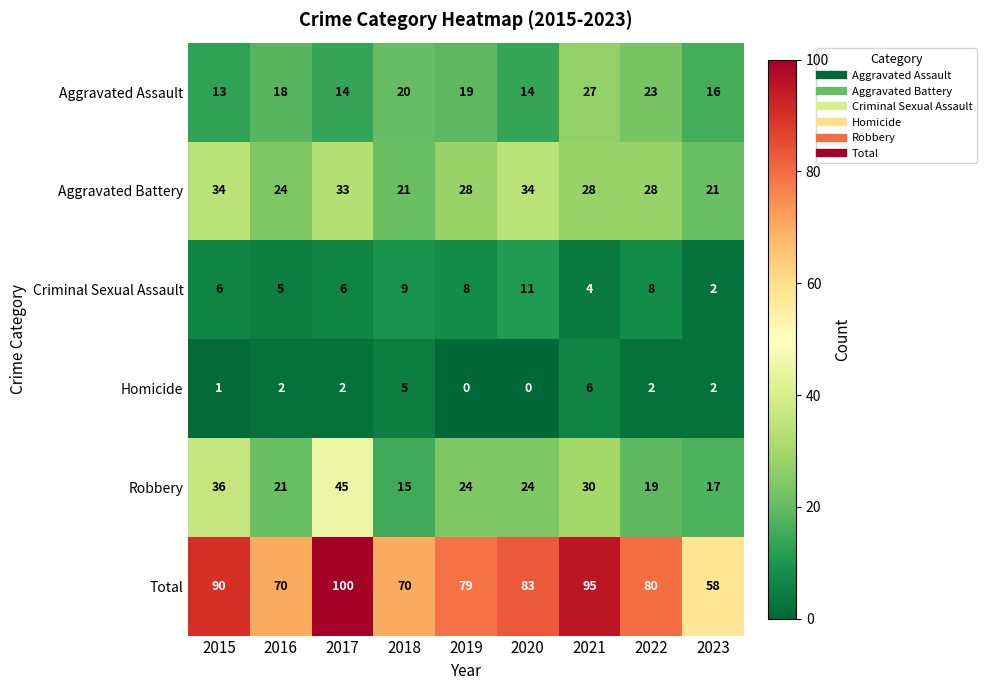

At which label does Total first exceed 80?

2015